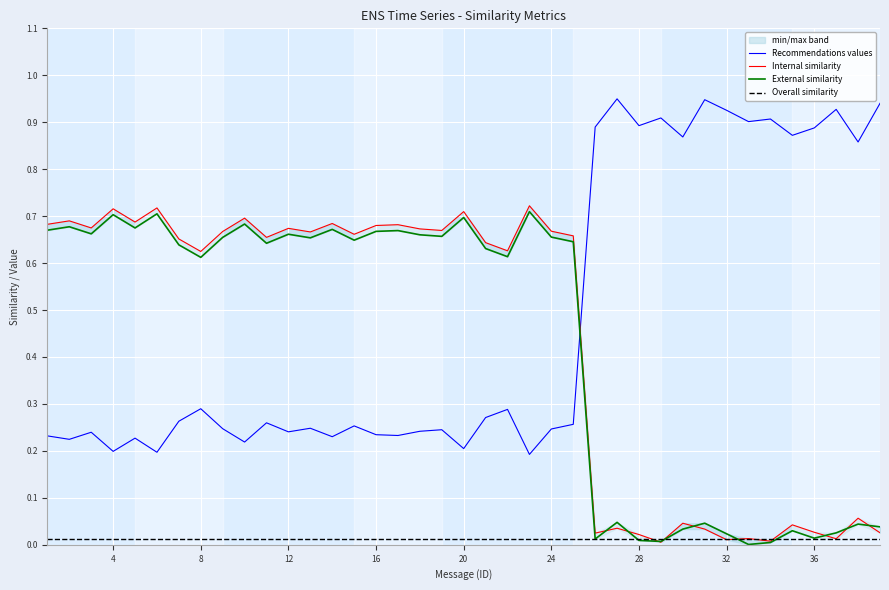

How many interior local valleys does the Internal similarity series have?

13